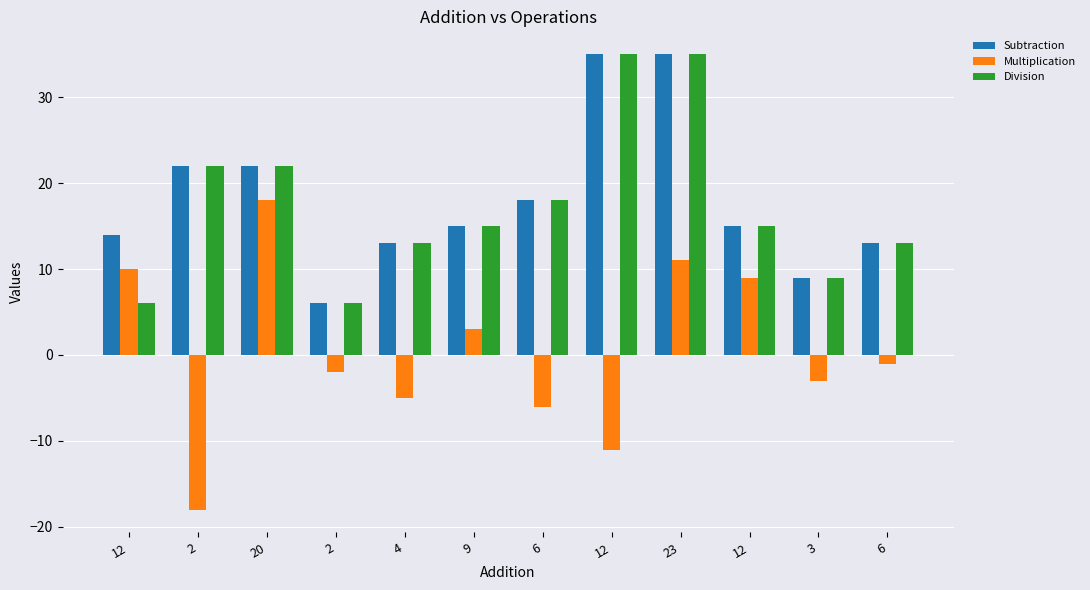

How many bars are there in total?

36